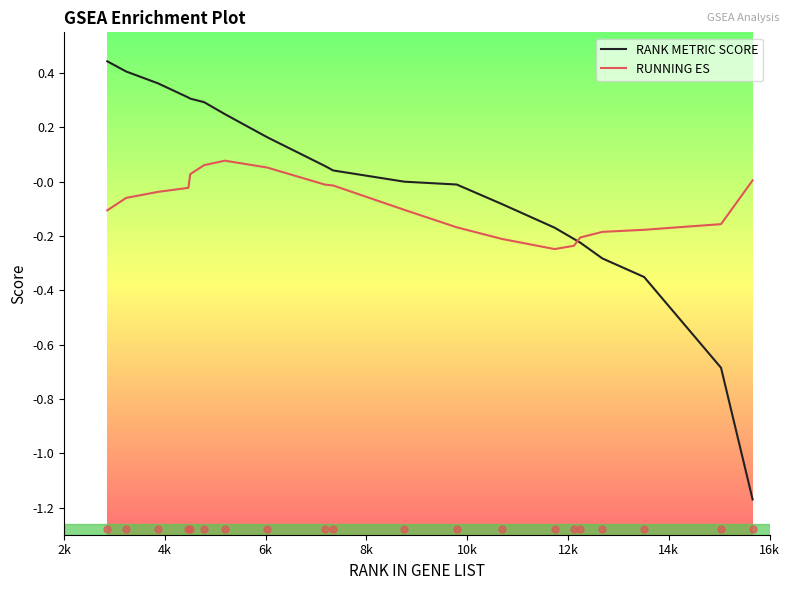

True or false: RUNNING ES and RANK METRIC SCORE cross at least once.

True